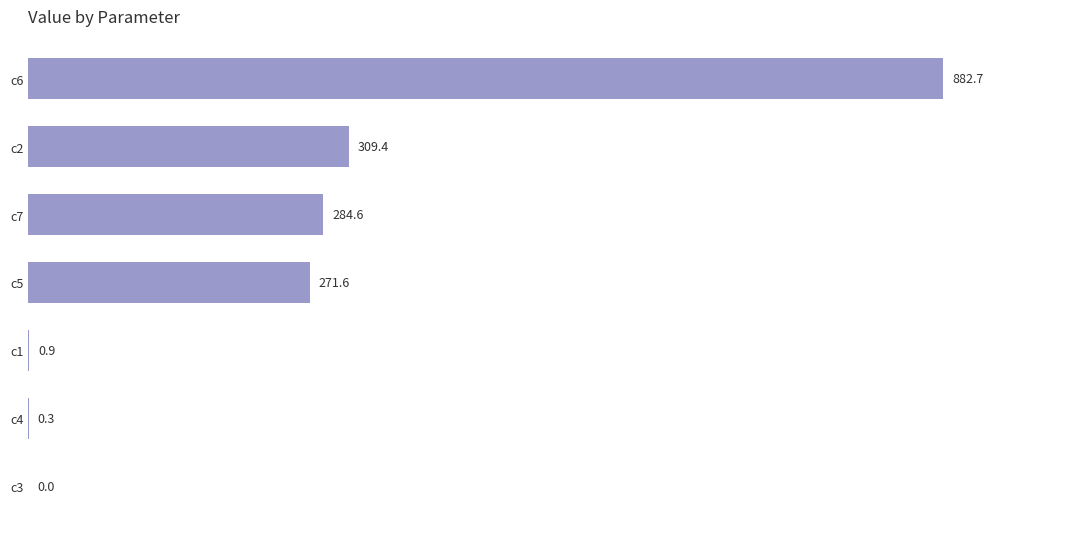

Is it true that the value at c5 is 416.0?

False